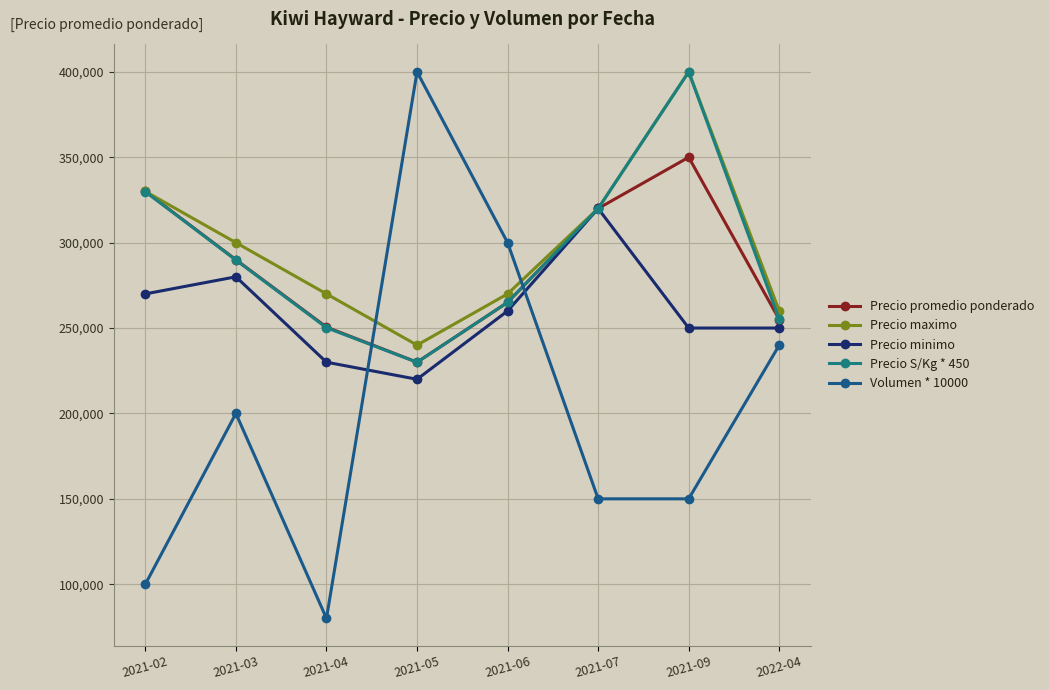

Is it true that Volumen * 10000 equals 171820 at 2021-02?

False